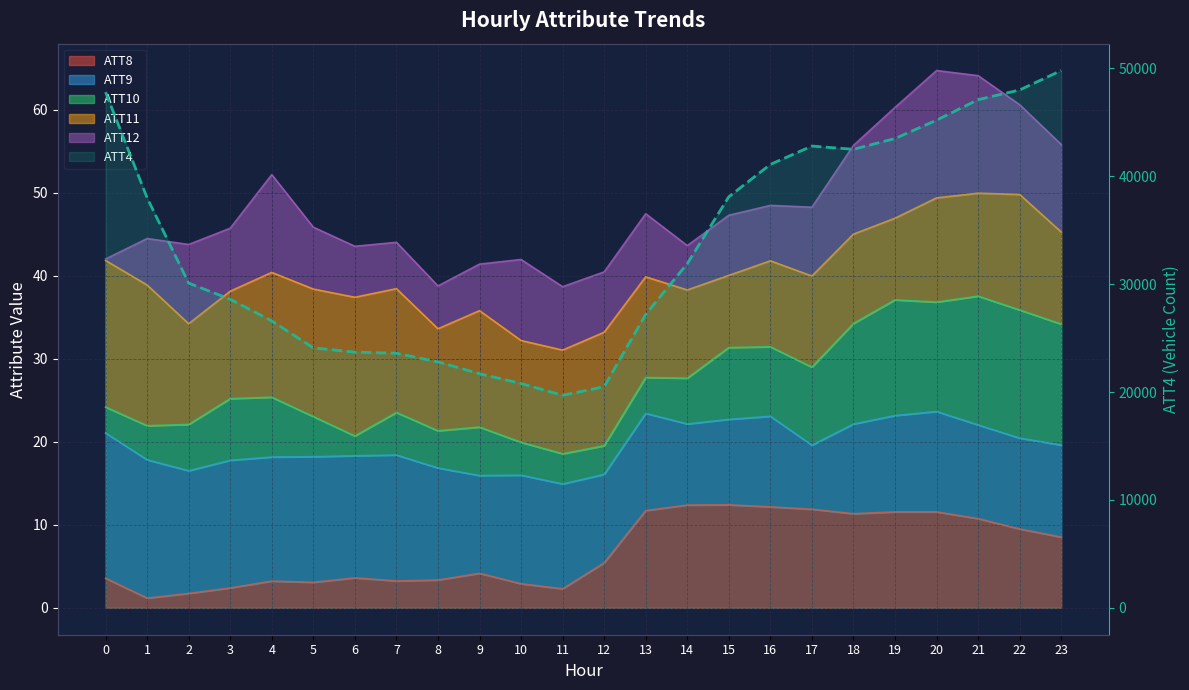

List the labels in order of value, smallest first.

11, 12, 10, 9, 8, 7, 6, 5, 4, 13, 3, 2, 14, 1, 15, 16, 18, 17, 19, 20, 21, 0, 22, 23